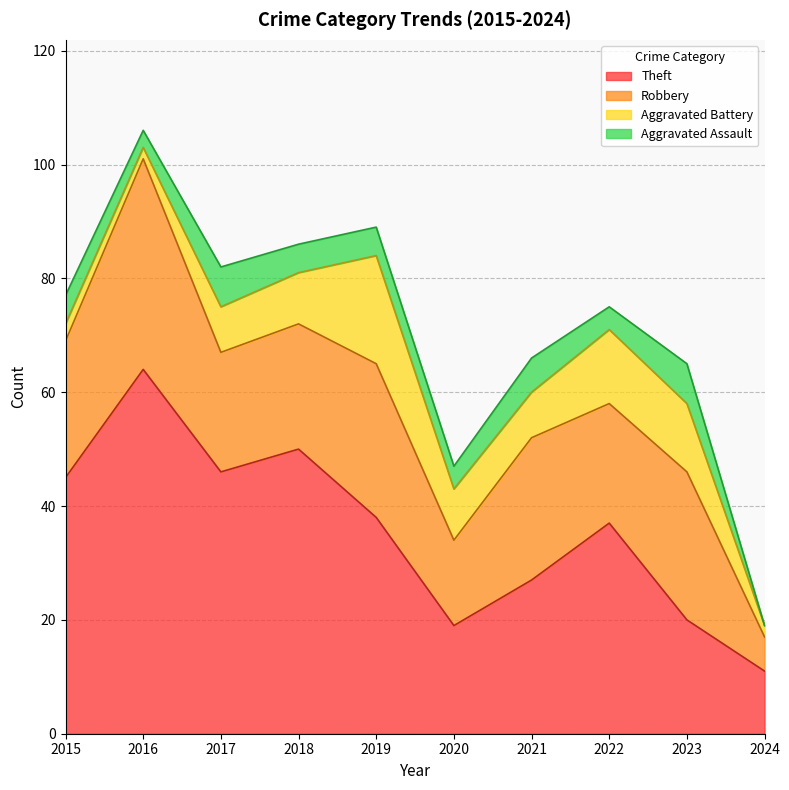

What is the value of the Aggravated Battery point at the 4th from the left?

9